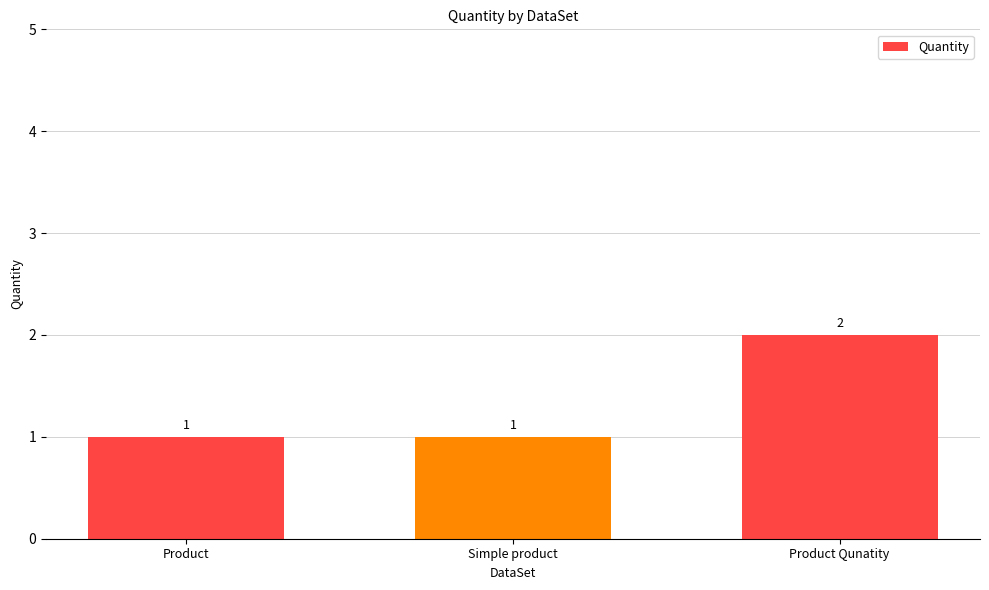

Which category has the highest value across all series?

Product Qunatity